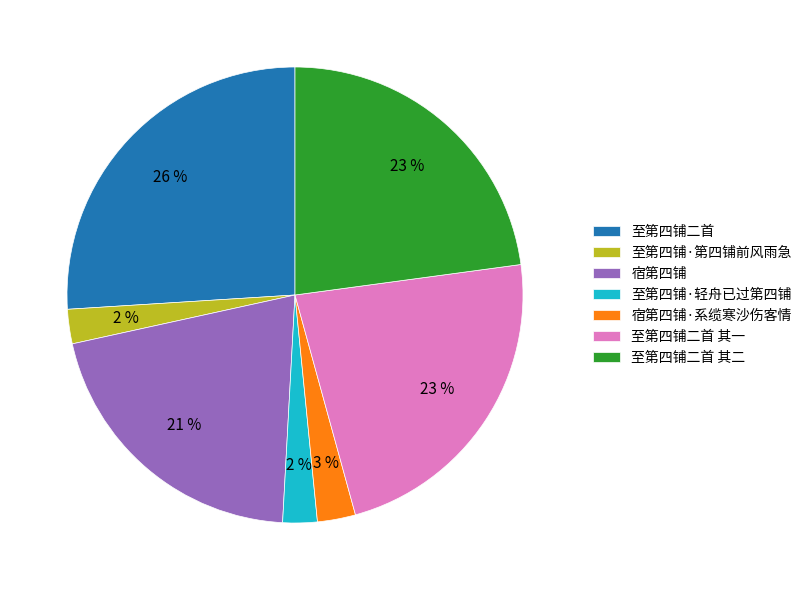

How many slices are in this pie chart?

7